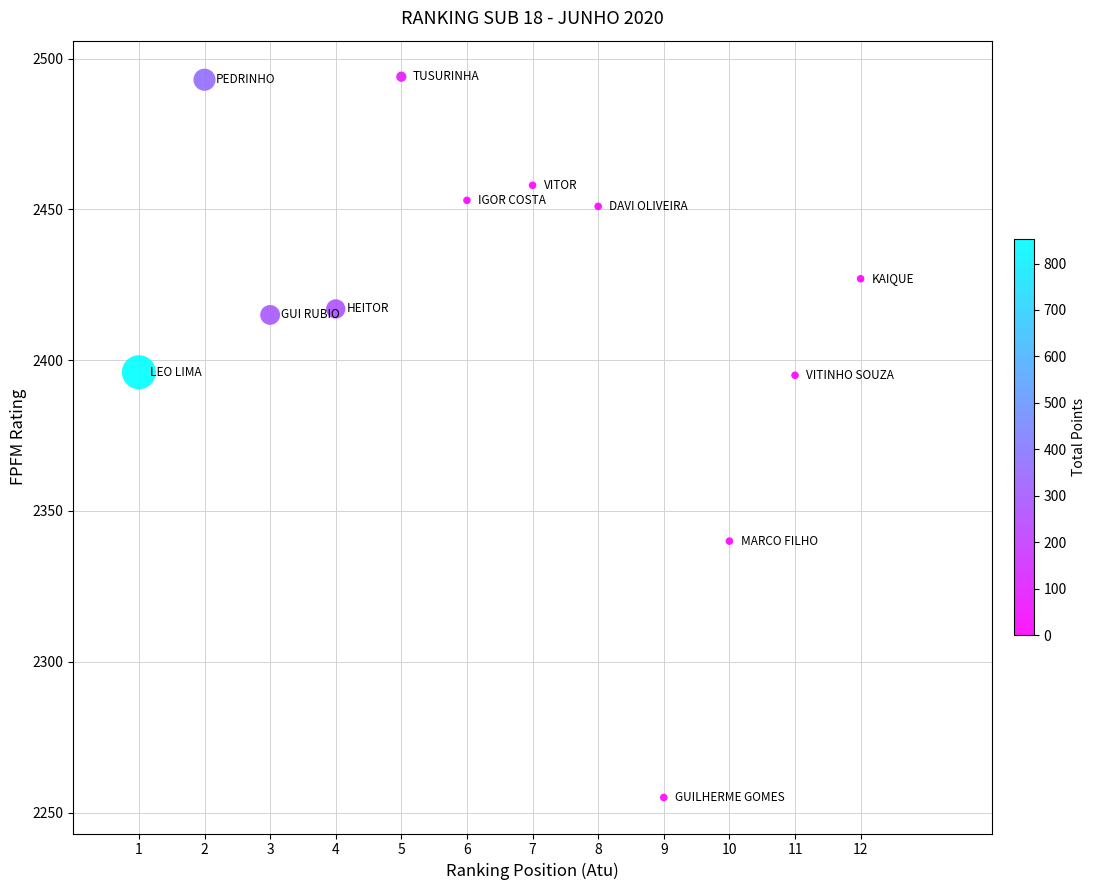

What is the range of Y values (max minus min)?

239